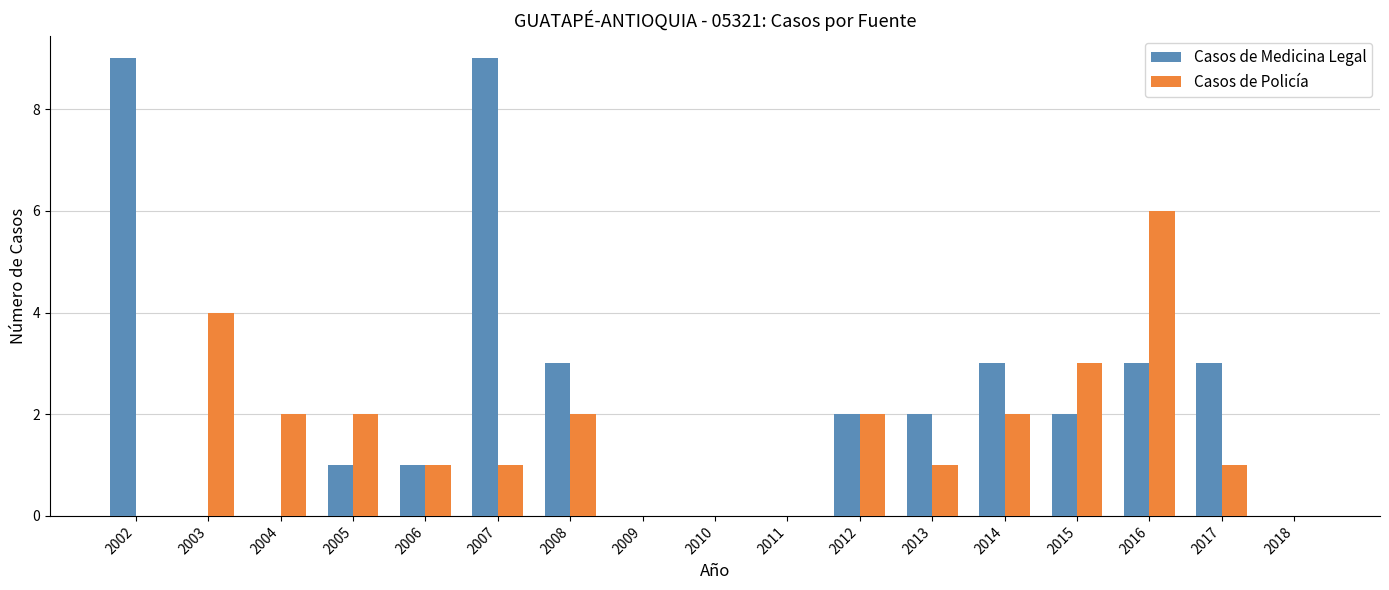

What is the average value of the Casos de Medicina Legal series?

2